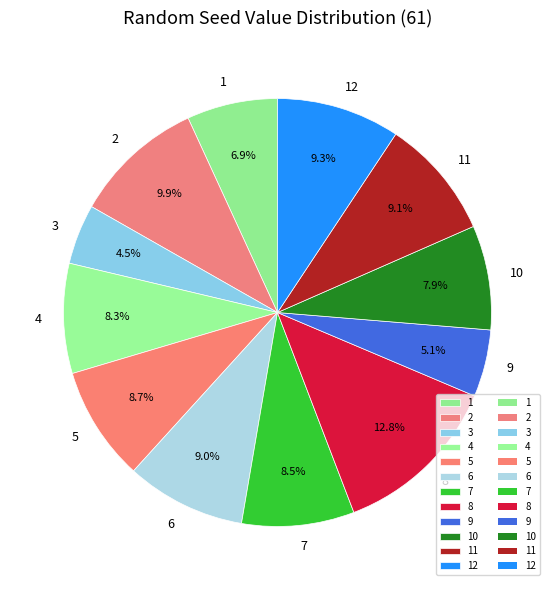

To the nearest percent, what is the combined percentage of 9 and 4?

13%